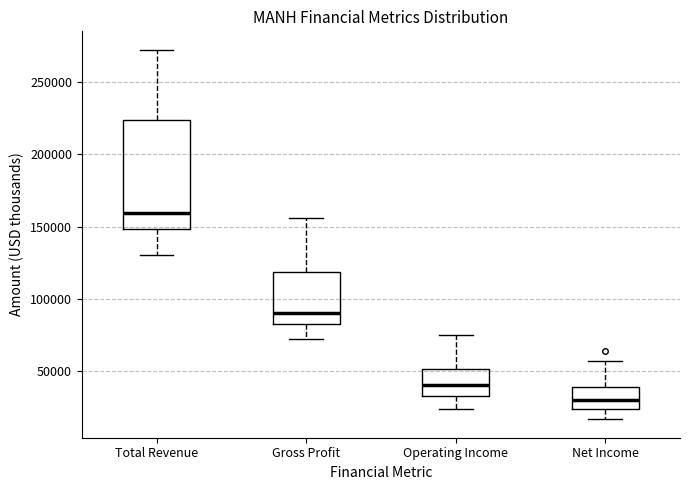

Where is the upper edge of the box for Net Income on the y-axis? The values are not printed on the chart, so give them approximately, as read against the axis.

40000